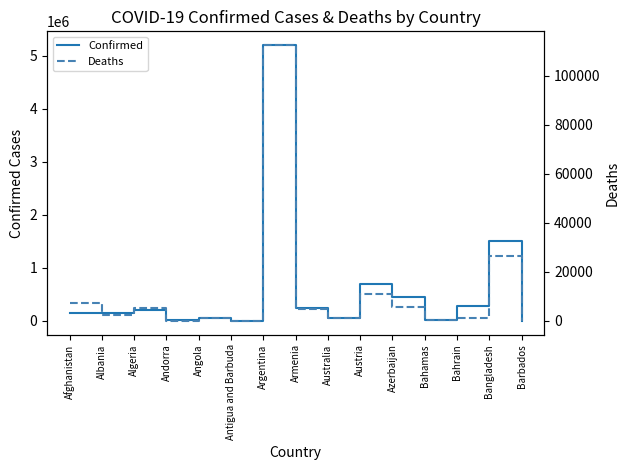

At which label is Confirmed closest to 2602836?

Bangladesh